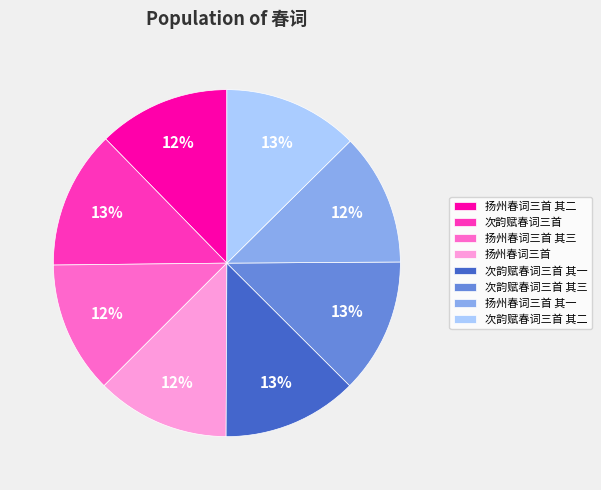

True or false: 扬州春词三首 accounts for 27% of the total.

False